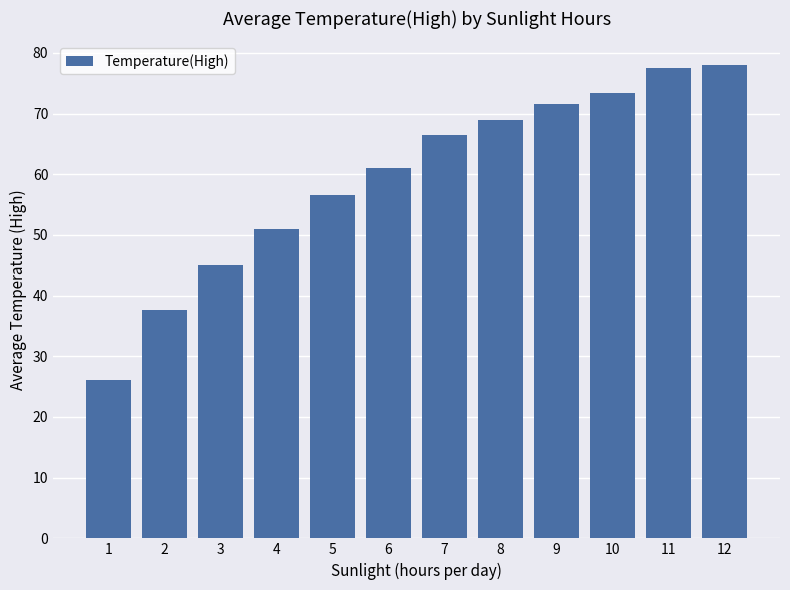

What value does the data have at 8?

69.0